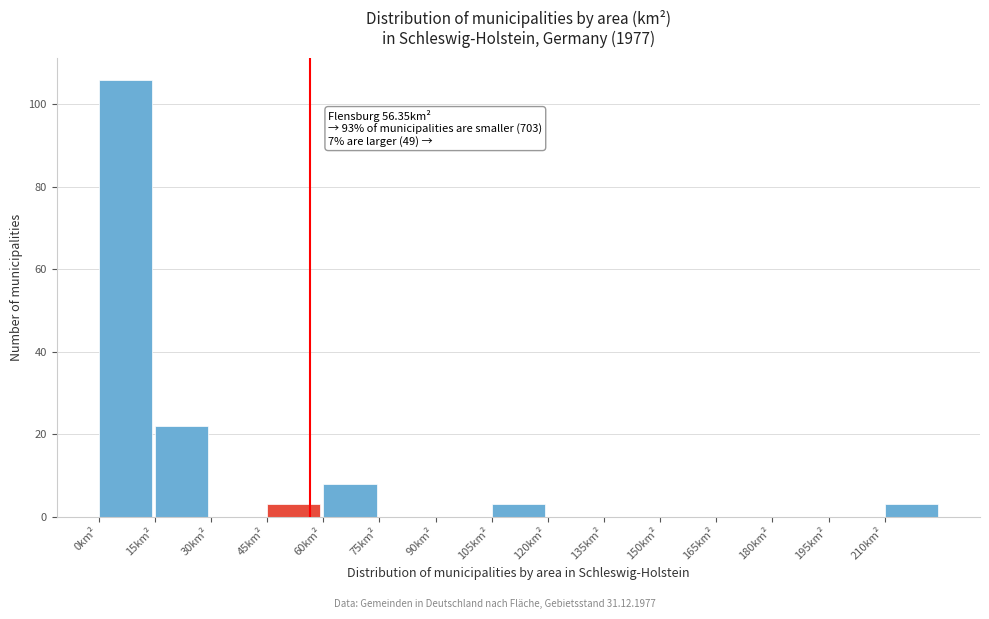

Over which range of the x-axis is the bar tallest?

0 to 15